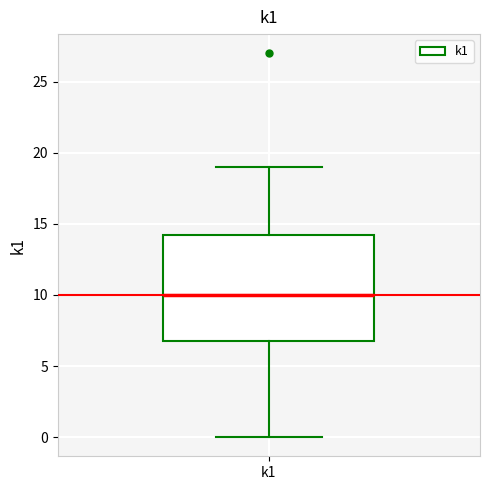

Transcribe this box plot: give where the median line is, the range the box spans, and where the two whiskers end, as read against the y-axis. The values are not printed on the chart, so give them approximately, as read against the axis.

median 10.0, box 7.0 to 14.5, whiskers 0.0 to 19.0